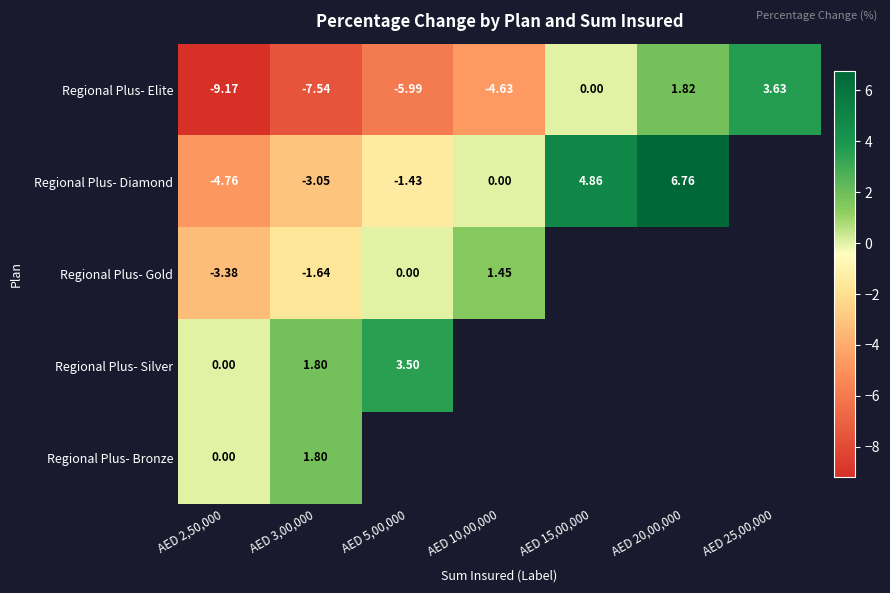

List the labels in order of Regional Plus- Elite value, largest first.

AED 25,00,000, AED 20,00,000, AED 15,00,000, AED 10,00,000, AED 5,00,000, AED 3,00,000, AED 2,50,000